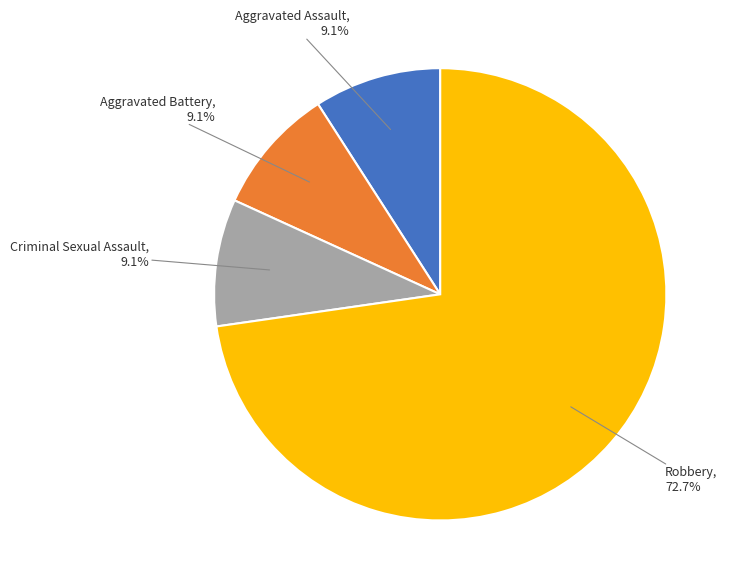

Does any single category account for the majority?

Yes